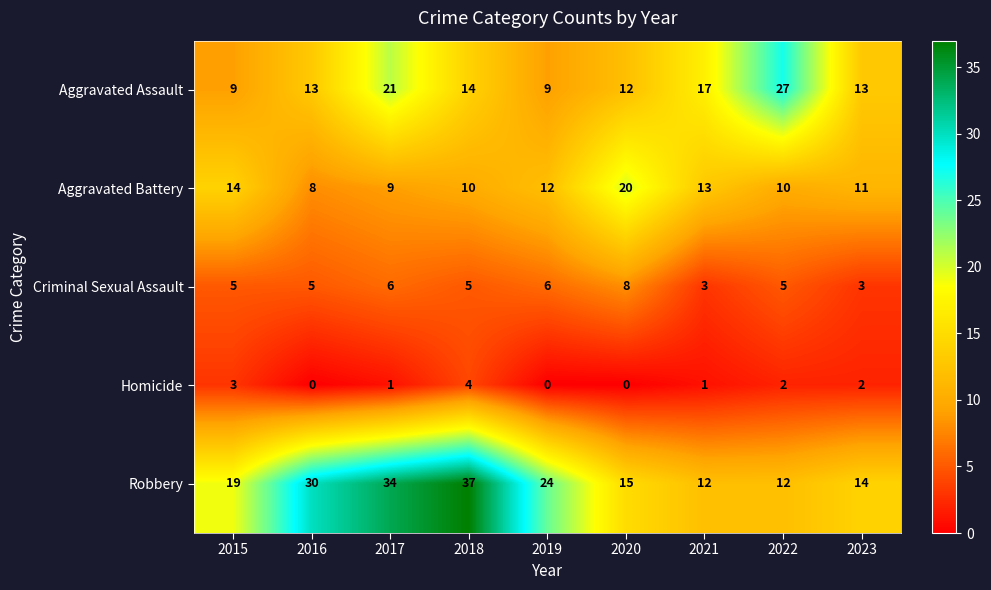

Which series changed the most between 2020 and 2022?

Aggravated Assault